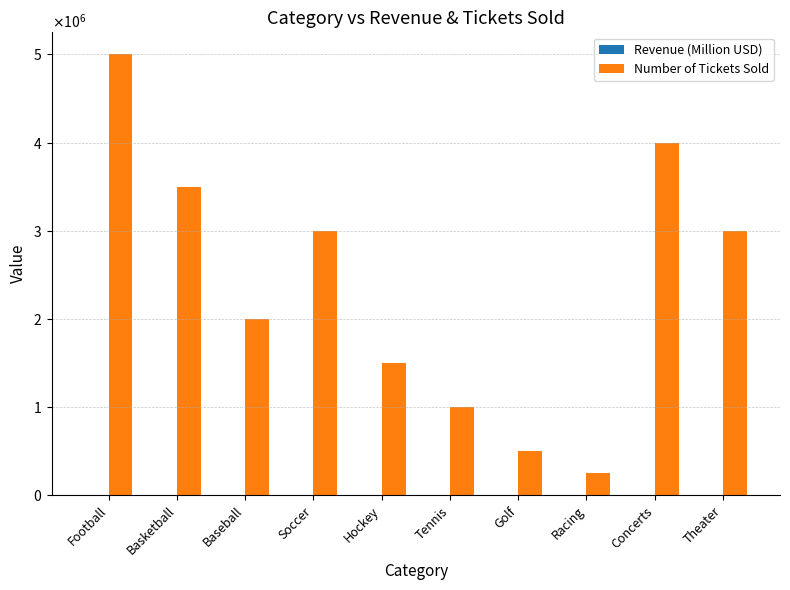

Reading left to right, transcribe all the data shown in this chart.

Revenue (Million USD): Football=750	Basketball=550	Baseball=250	Soccer=500	Hockey=200	Tennis=150	Golf=100	Racing=50	Concerts=1000	Theater=800
Number of Tickets Sold: Football=5000000	Basketball=3500000	Baseball=2000000	Soccer=3000000	Hockey=1500000	Tennis=1000000	Golf=500000	Racing=250000	Concerts=4000000	Theater=3000000